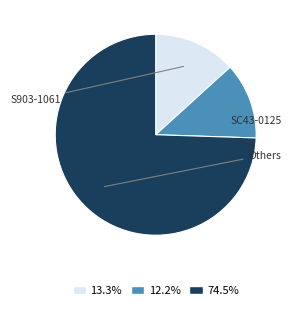

Is there a majority slice in this chart?

Yes